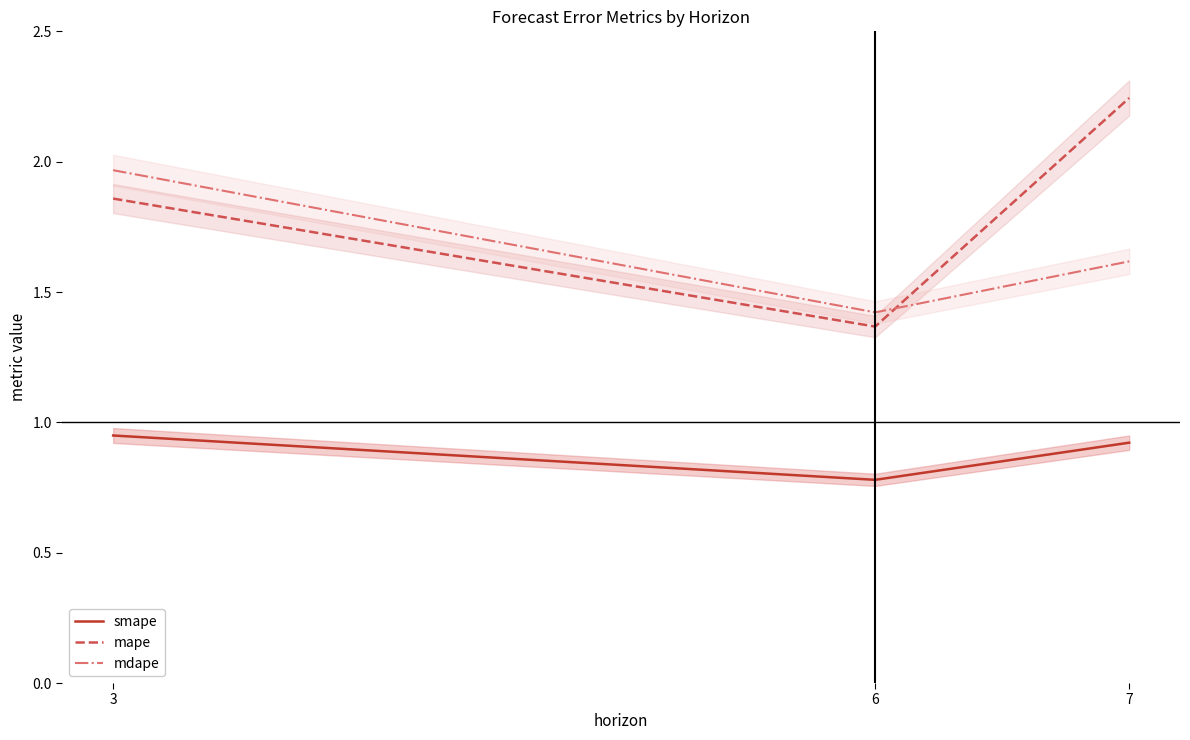

What is the minimum value for mdape?

1.4